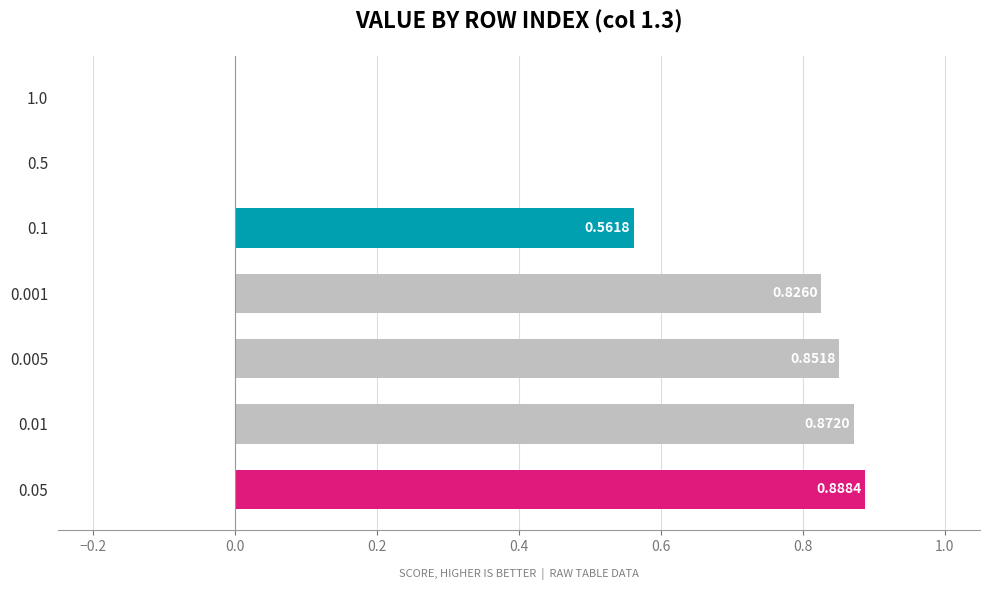

What is the sum of all values?

4.0